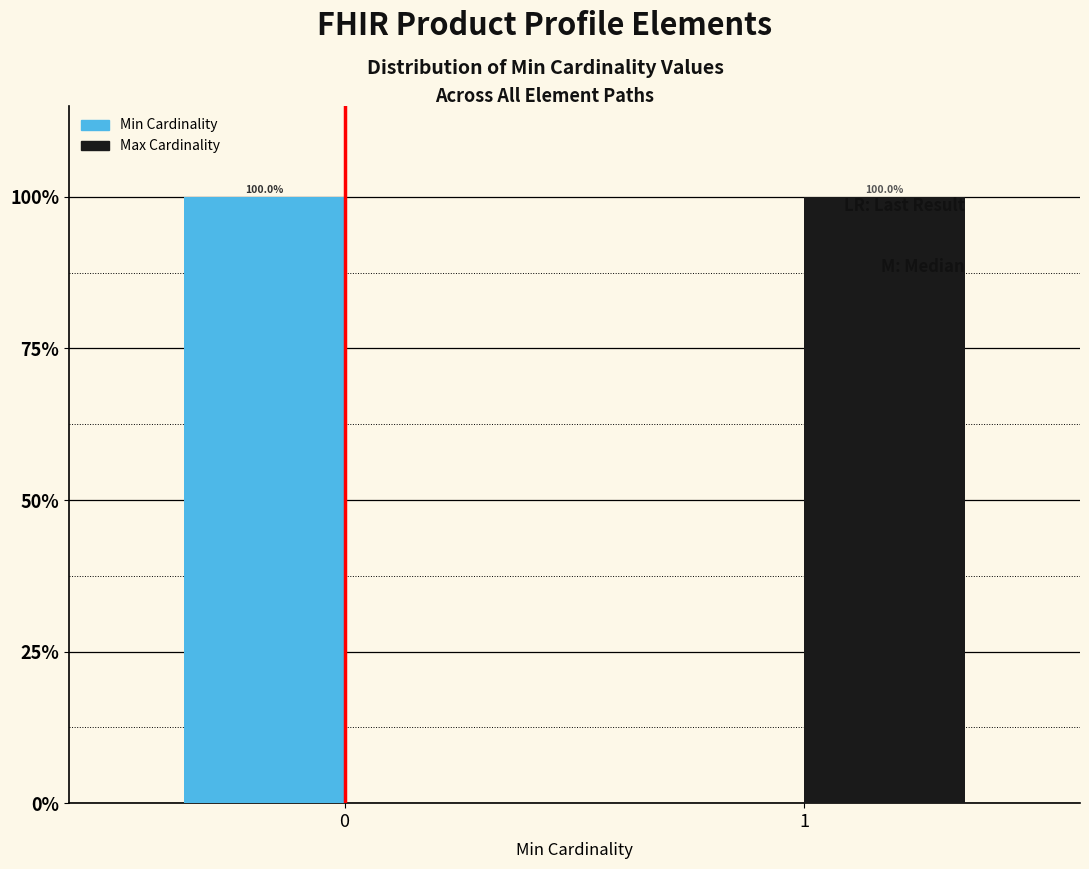

Reading left to right, list all the values displayed in this chart.

Min Cardinality: 0=100	1=0
Max Cardinality: 0=0	1=100